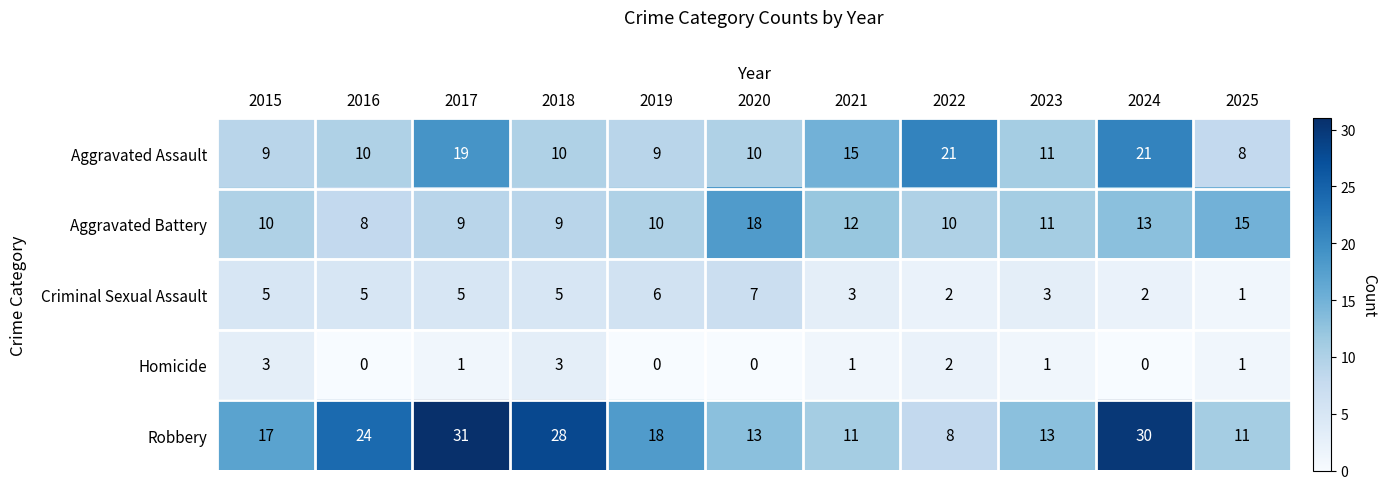

The value of Aggravated Assault at 2020 is 10. True or false?

True